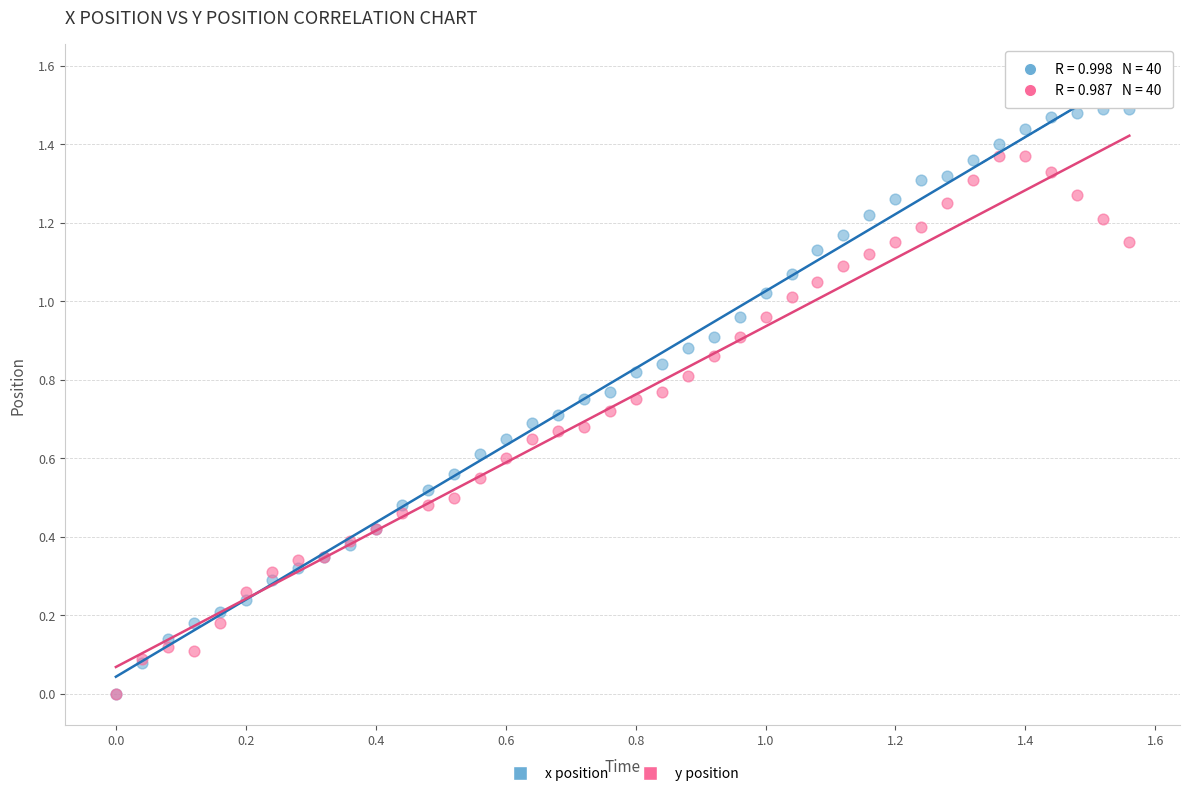

What are all the series names shown in the legend?

x position, y position